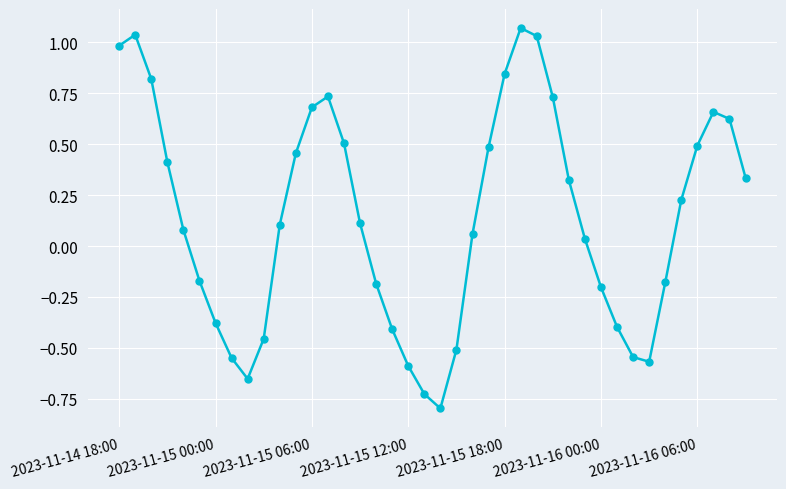

How many points are lower than both their immediate neighbors (excluding endpoints)?

3